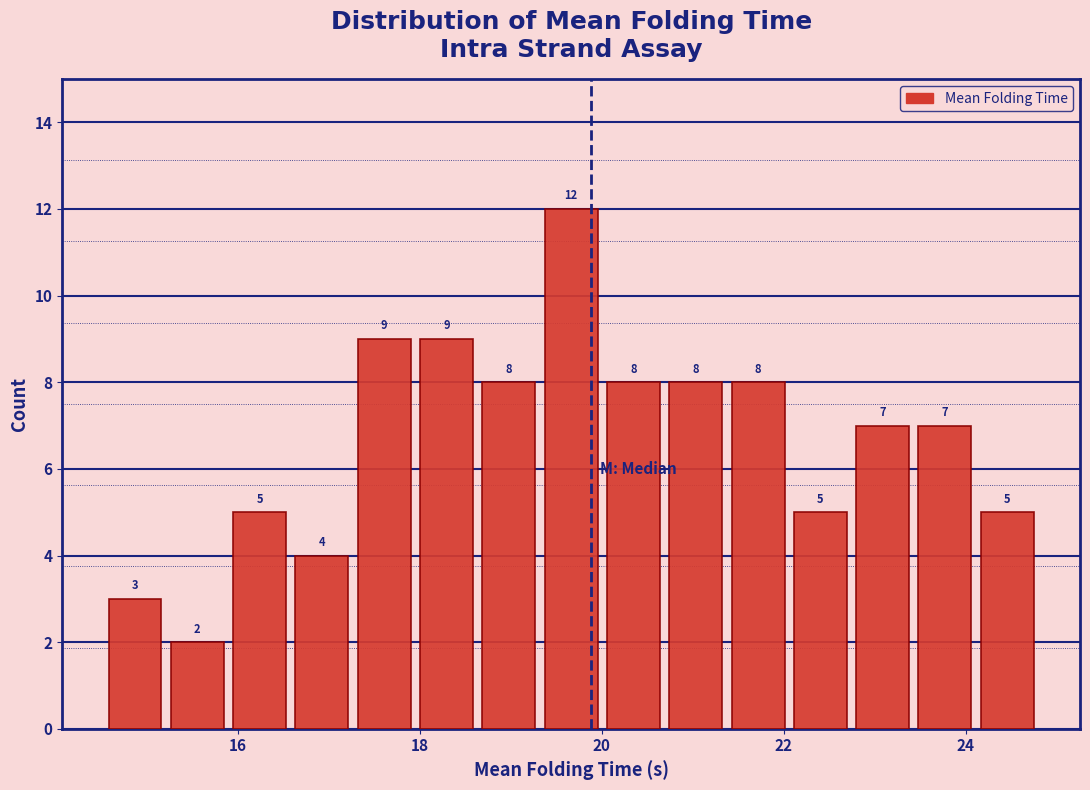

Around what value on the x-axis is the tallest bar? Give the approximate position of its centre, as read against the axis.

19.6